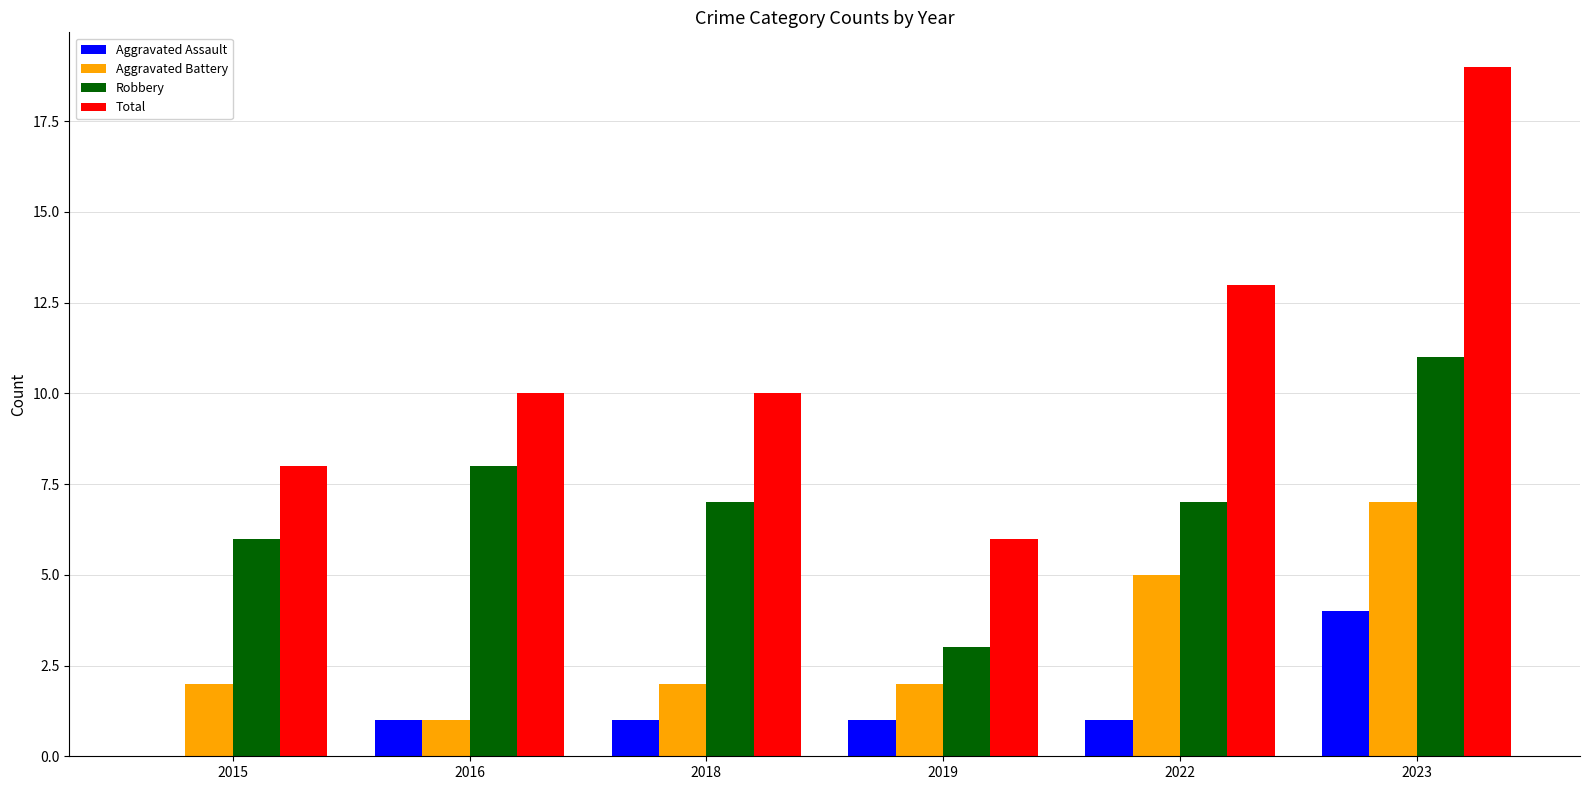

How many distinct data groups are displayed?

4